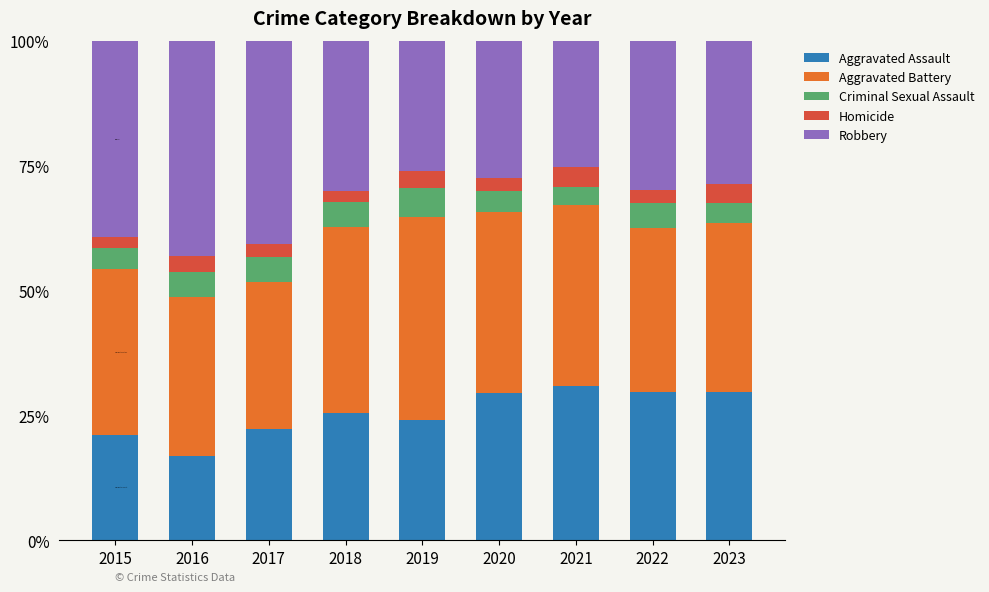

What is the total value across all series at 2020?

100.0